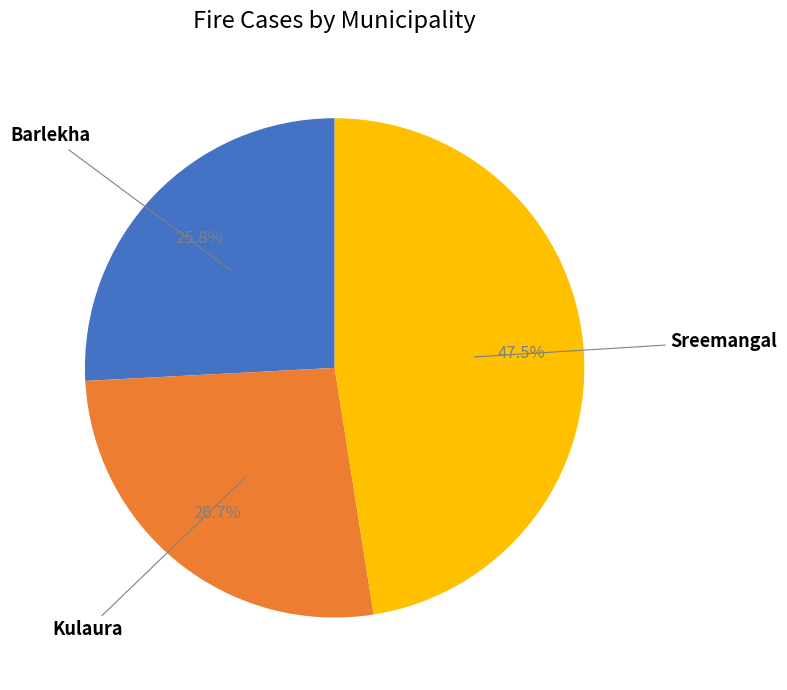

Is there any slice that represents more than half of the pie?

No